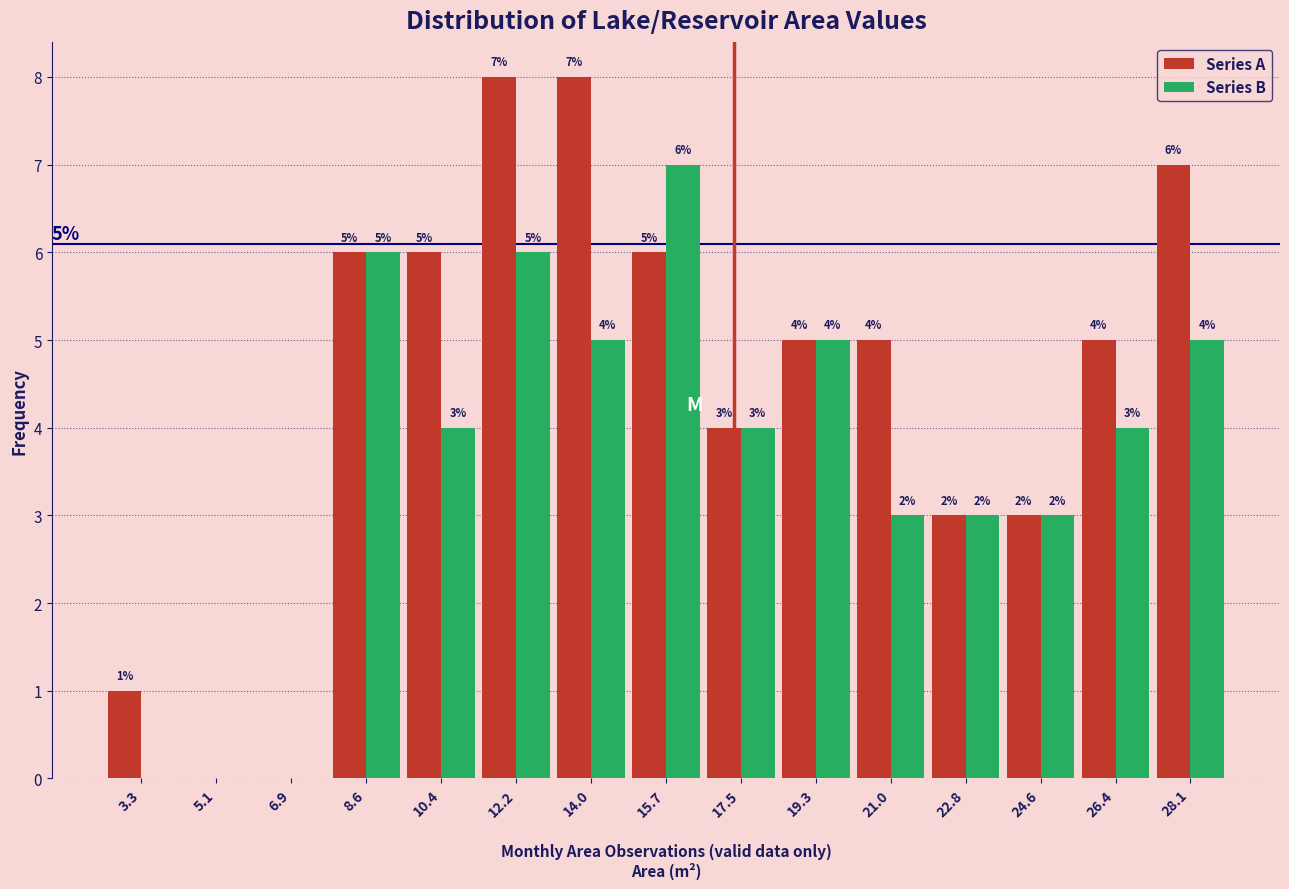

In the Series B series, which range on the x-axis has the tallest bar?

14.8 to 16.6